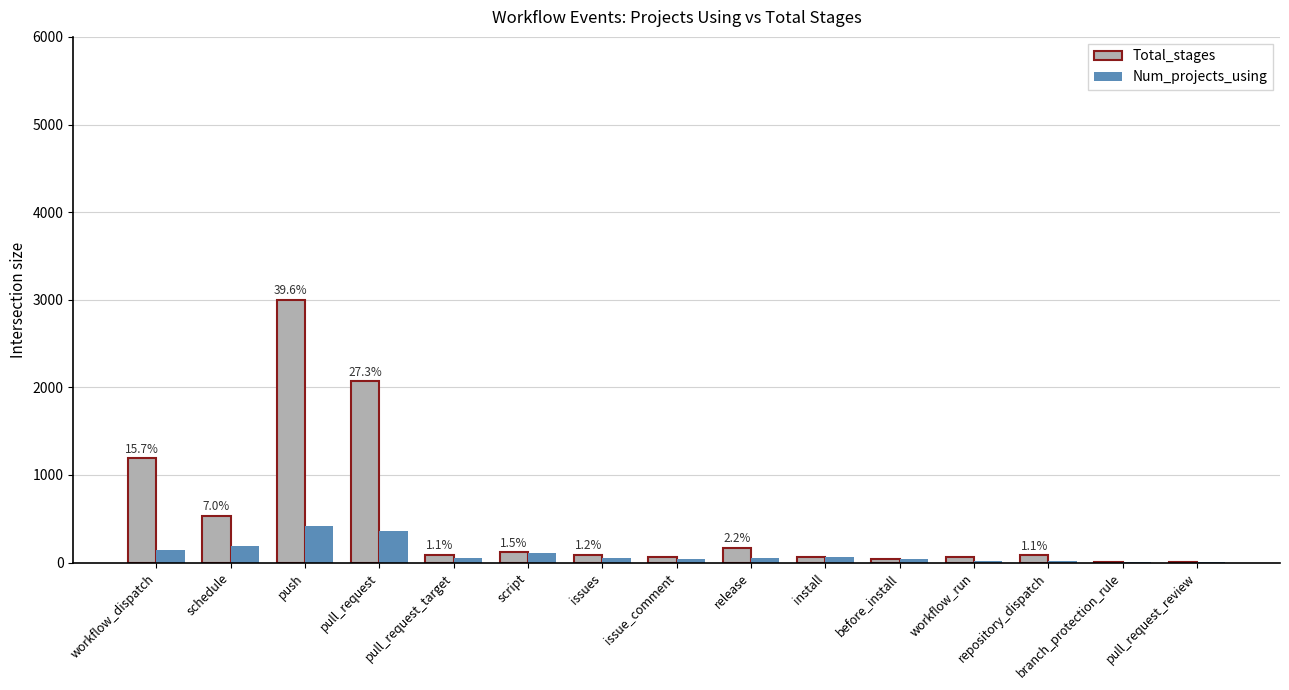

What is the sum of all Total_stages values?

7582